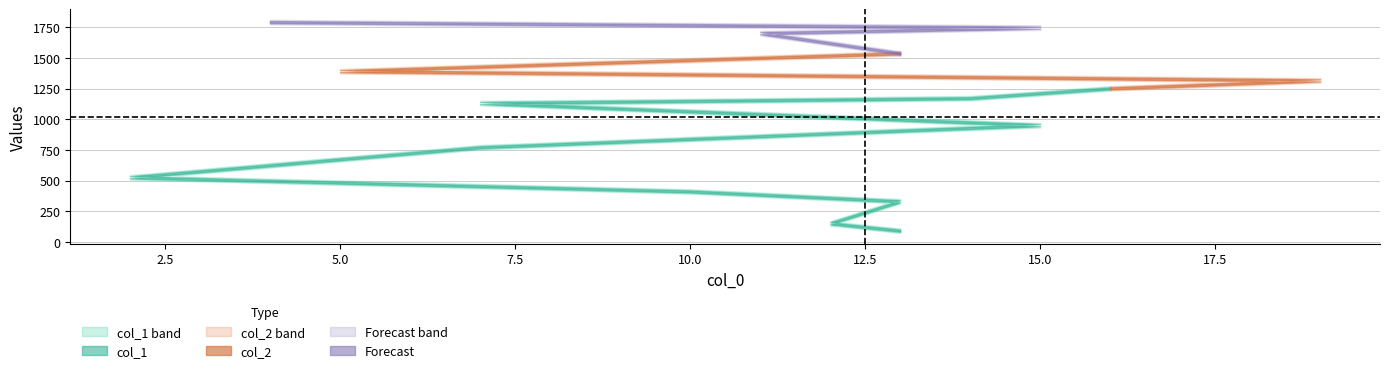

Is the value of col_2 at 15 greater than the value of col_1 at 14?

No